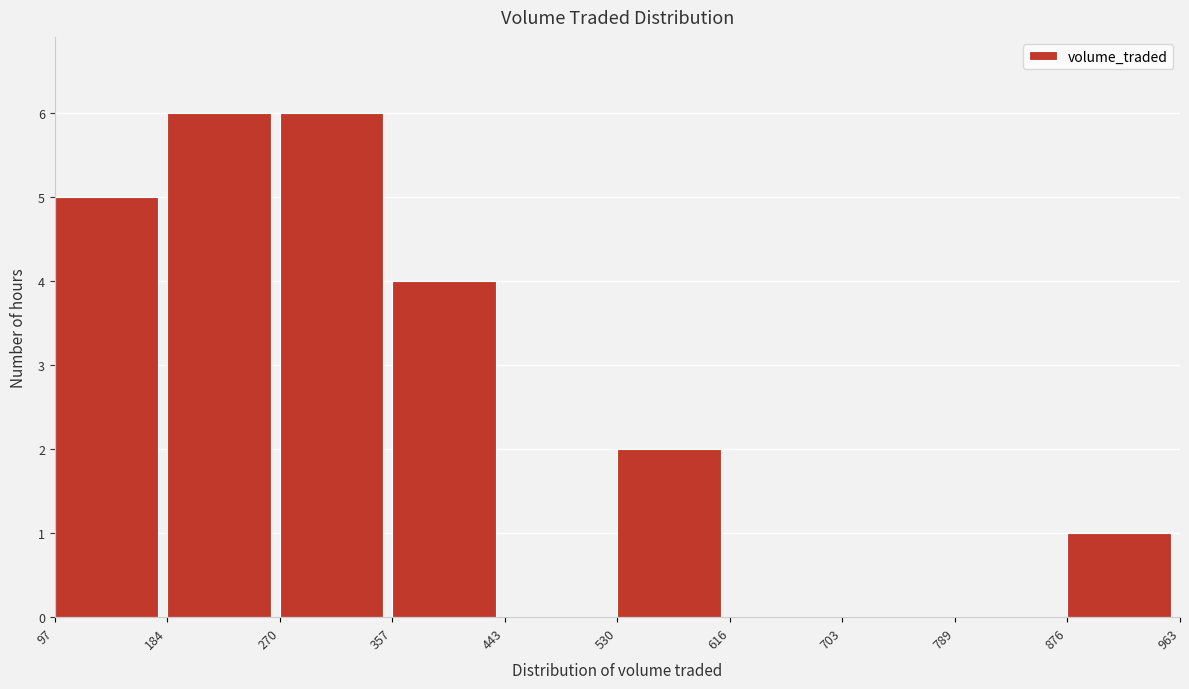

Reading left to right, list every bar in this chart as the range it spans on the x-axis followed by its height. The values are not printed on the chart, so give them approximately, as read against the axis.

97 to 184: 5
184 to 270: 6
270 to 357: 6
357 to 443: 4
443 to 530: 0
530 to 616: 2
616 to 703: 0
703 to 789: 0
789 to 876: 0
876 to 963: 1